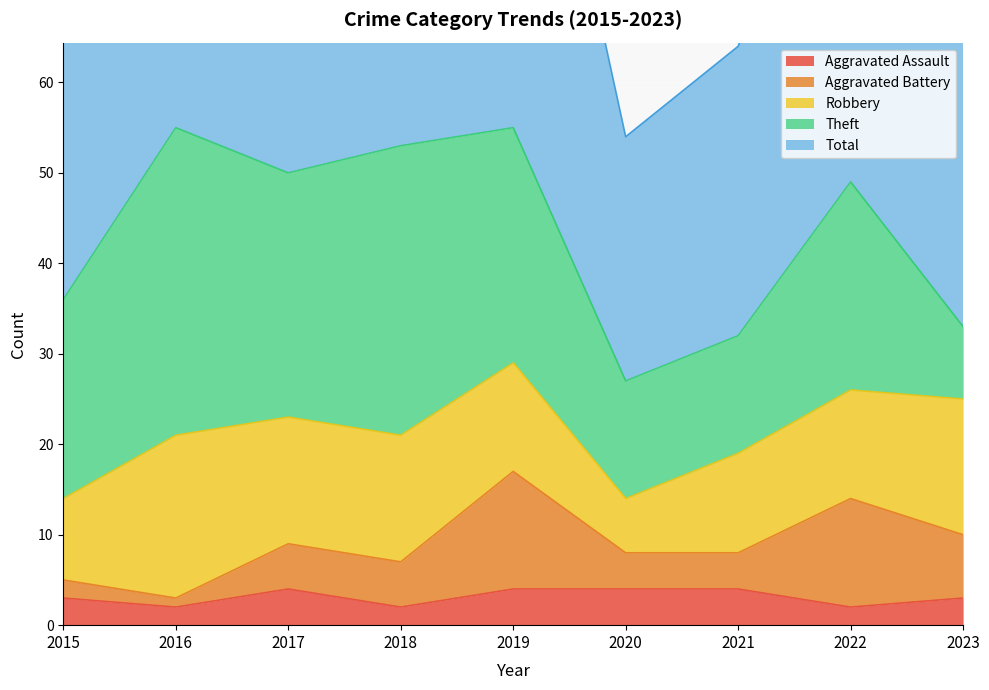

In Robbery, how many points are lower than both neighbors (excluding endpoints)?

1